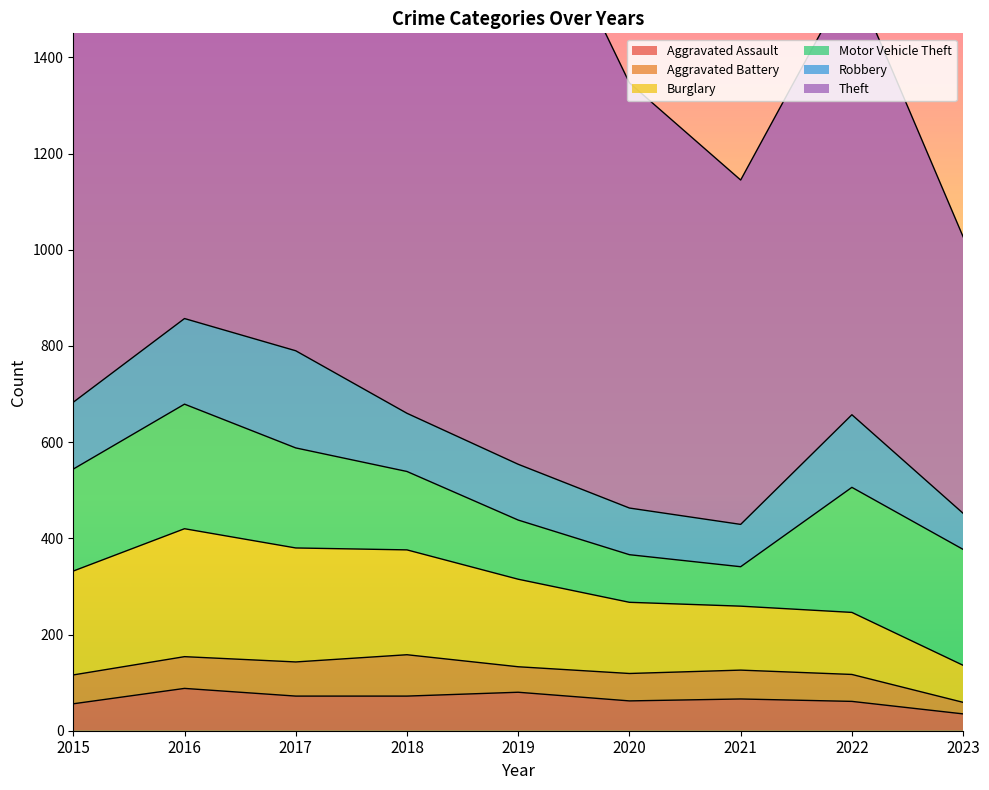

What is the difference between the second highest and second lowest values in the Motor Vehicle Theft series?

160